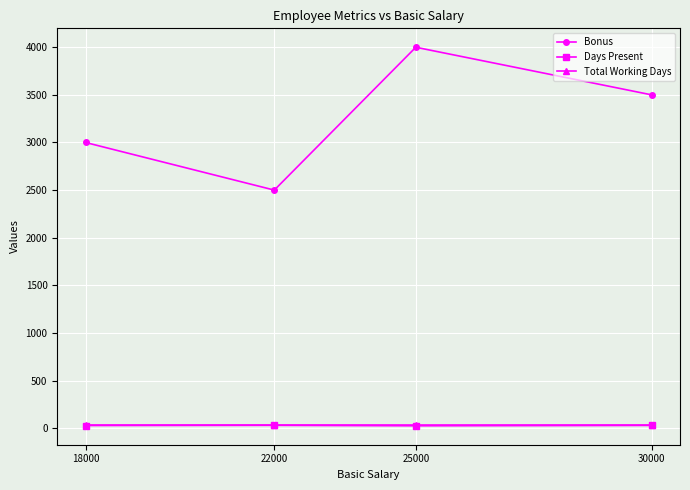

What are all the series names shown in the legend?

Bonus, Days Present, Total Working Days